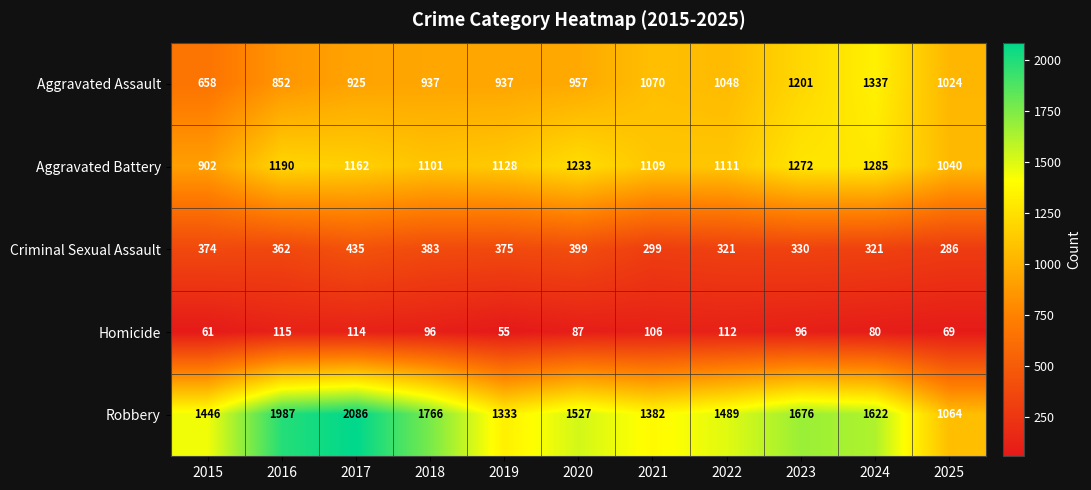

At which label is Robbery closest to 1575?

2024